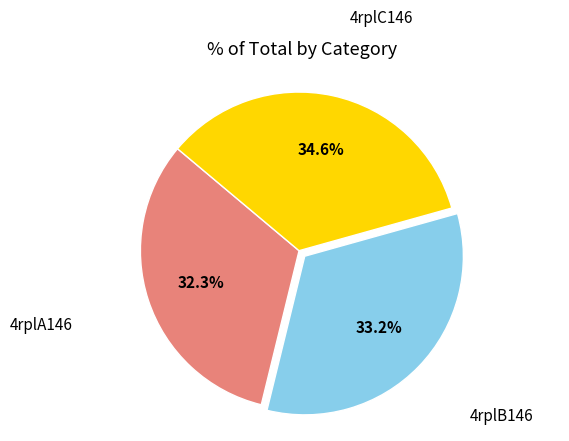

Is there any slice that represents more than half of the pie?

No